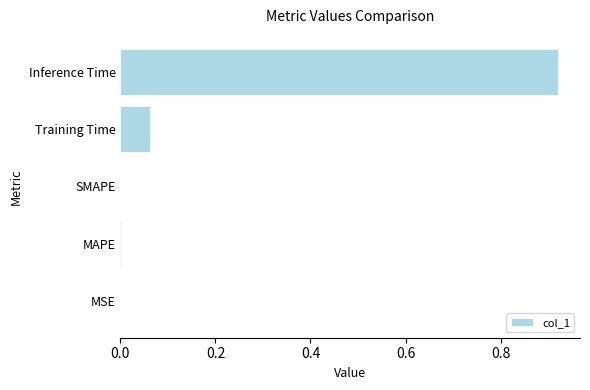

What is the sum of all values?

1.0